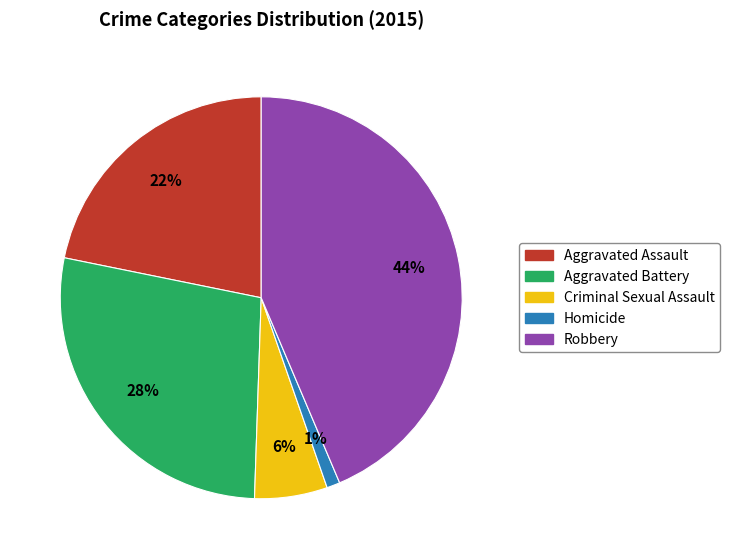

How many slices are in this pie chart?

5